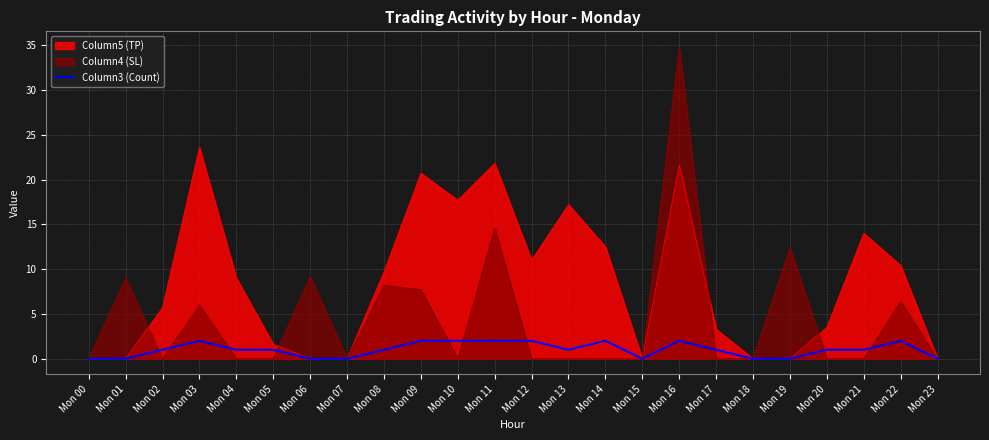

Reading right to left, what are all the values shown in this chart?

0	2	1	1	0	0	1	2	0	2	1	2	2	2	2	1	0	0	1	1	2	1	0	0